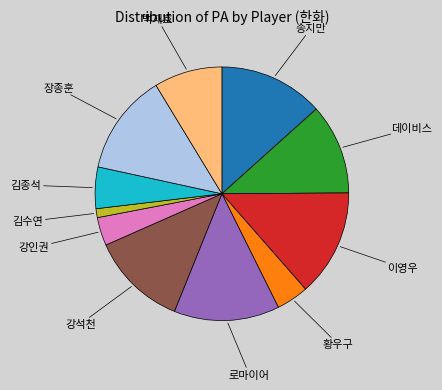

Does any single category account for the majority?

No